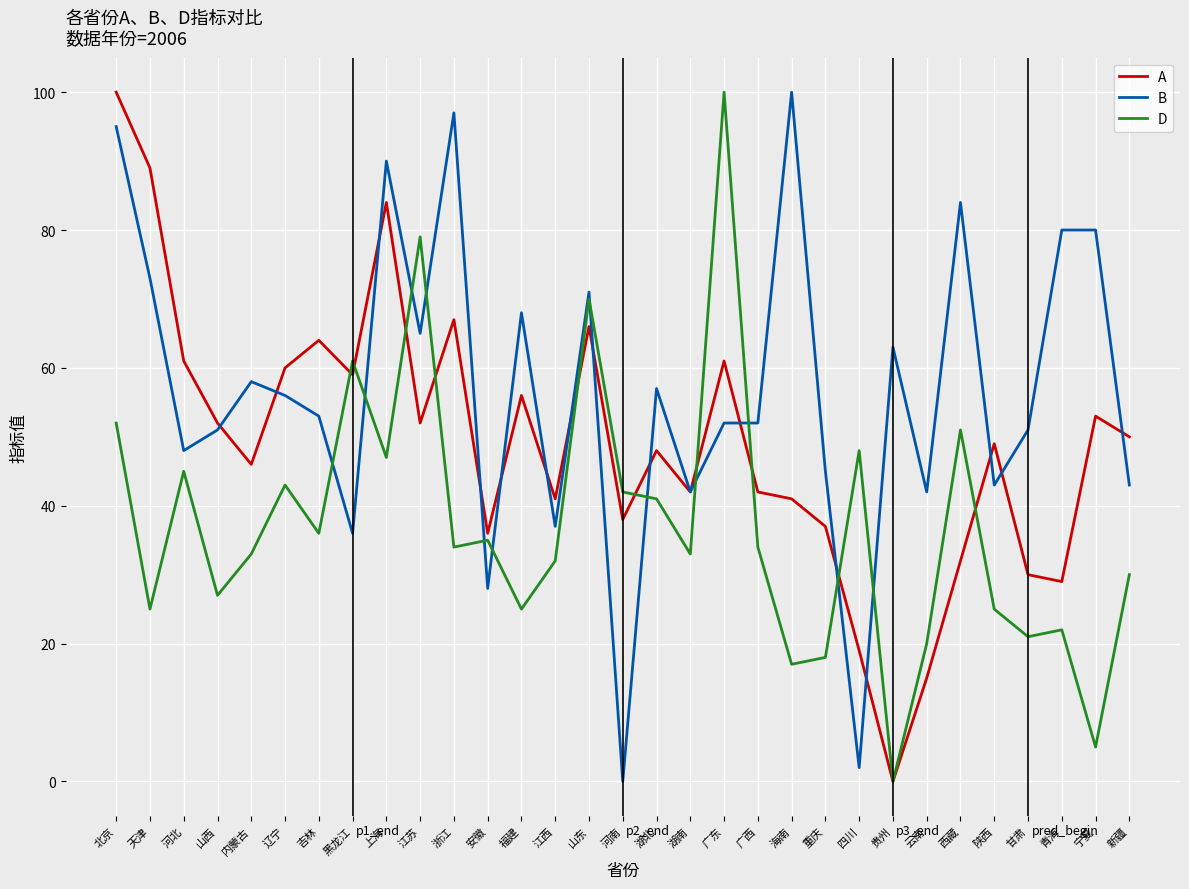

What is the difference between the highest and lowest values at 广东?

48